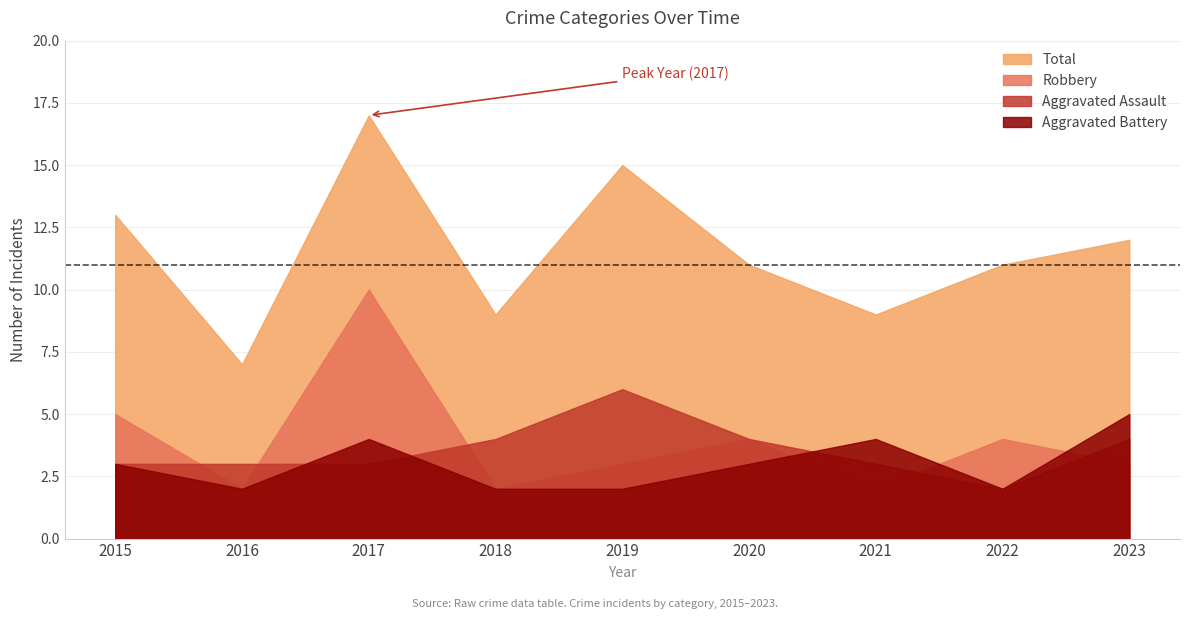

Where is the first local minimum for Aggravated Assault?

2022